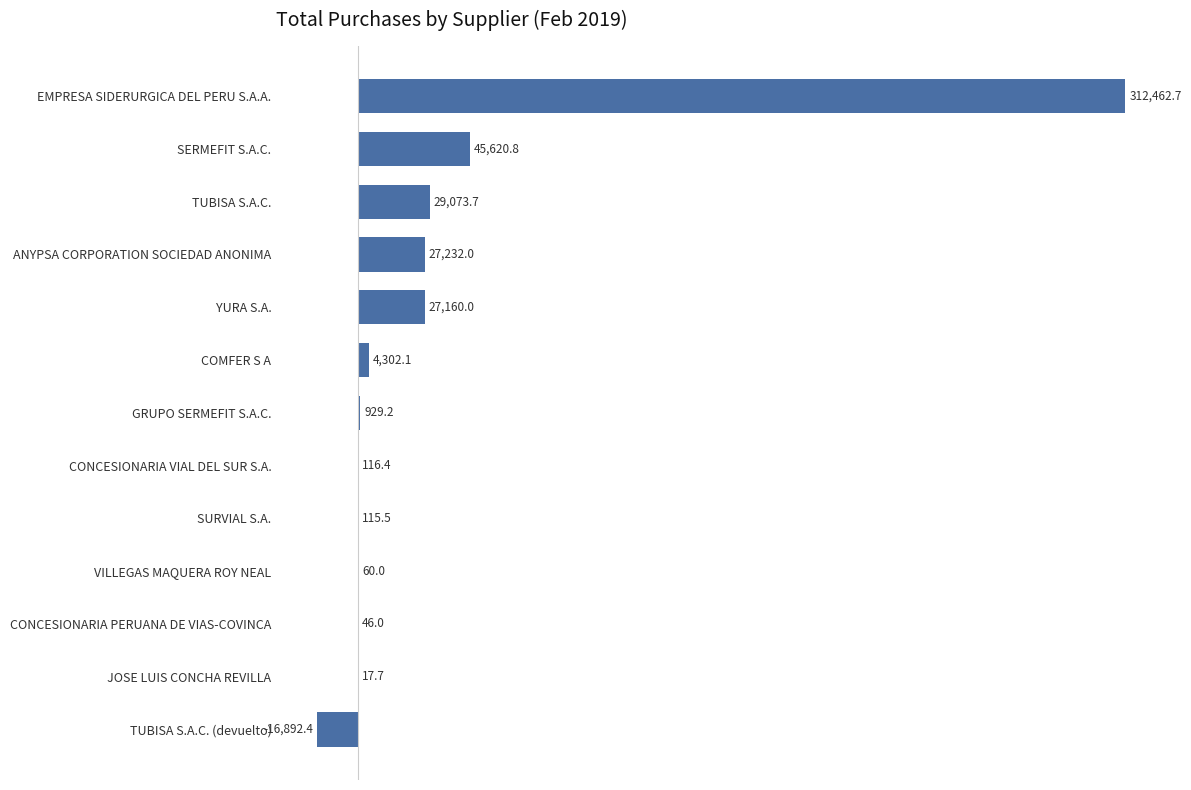

What is the average value?

33095.7